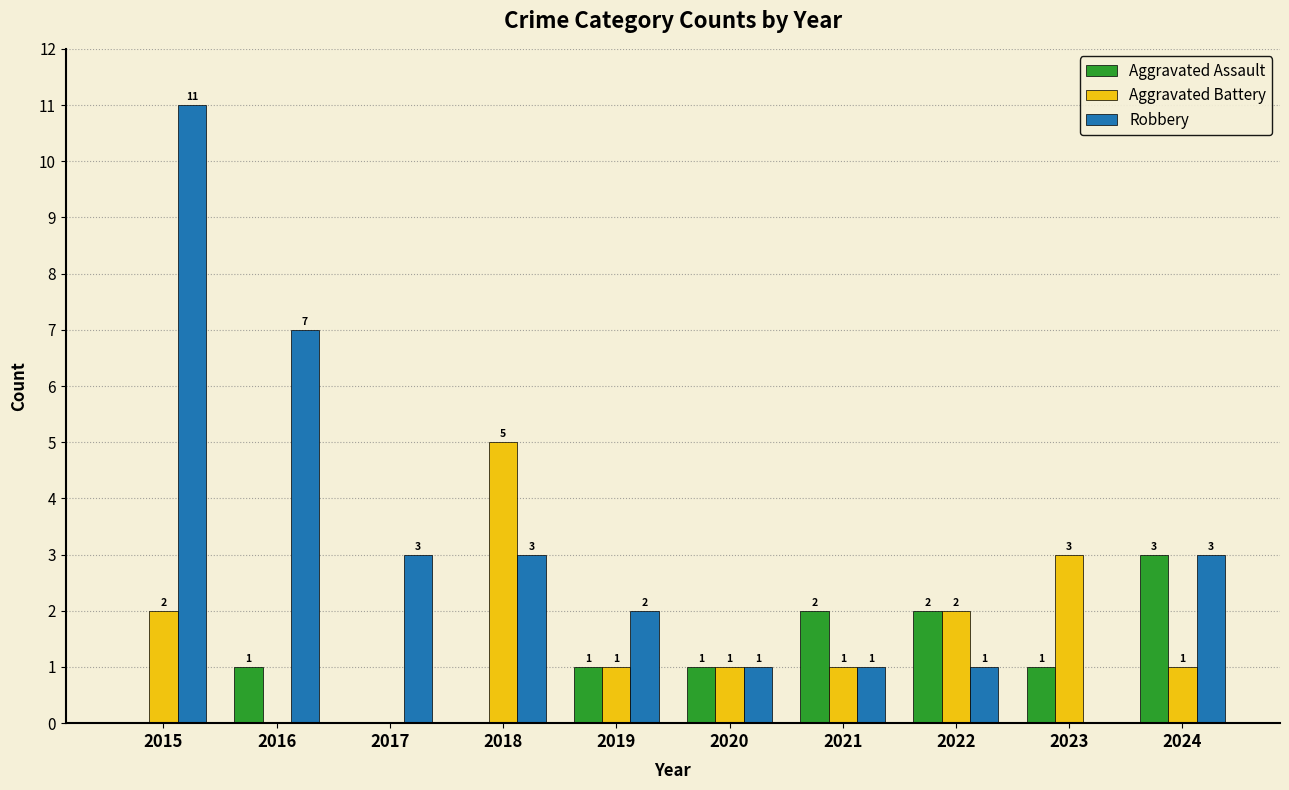

What are all the series names shown in the legend?

Aggravated Assault, Aggravated Battery, Robbery